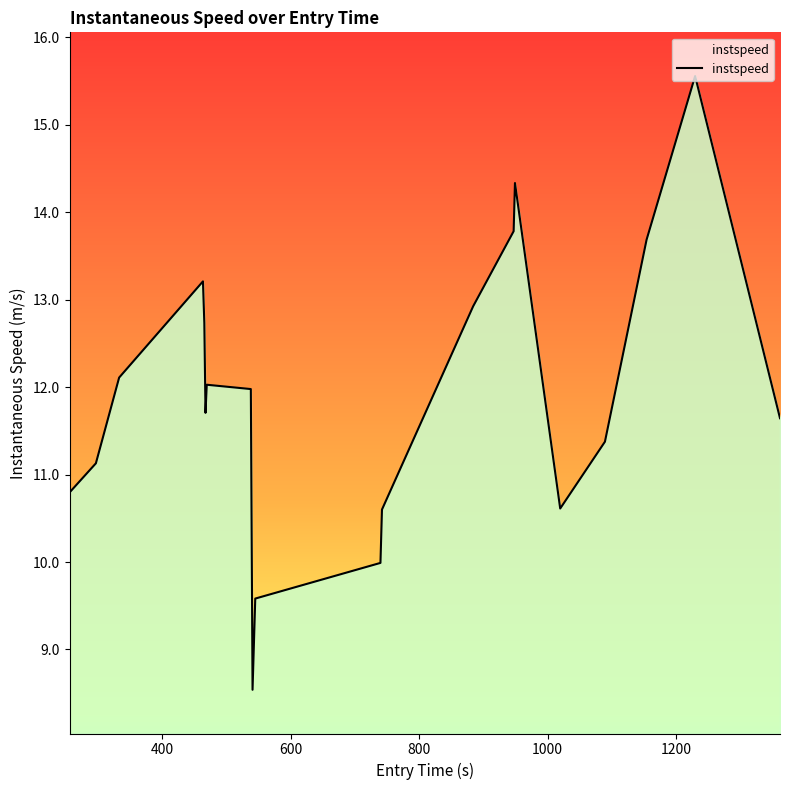

What is the minimum value shown in the chart?

8.5